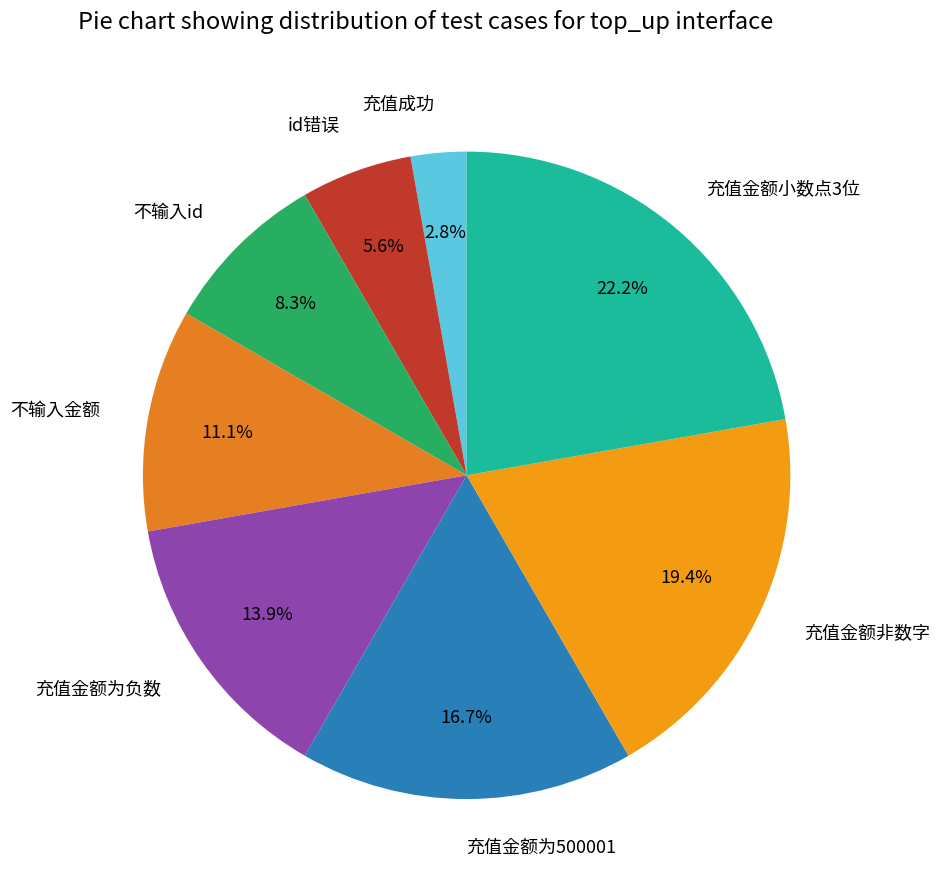

How many segments does this pie chart have?

8